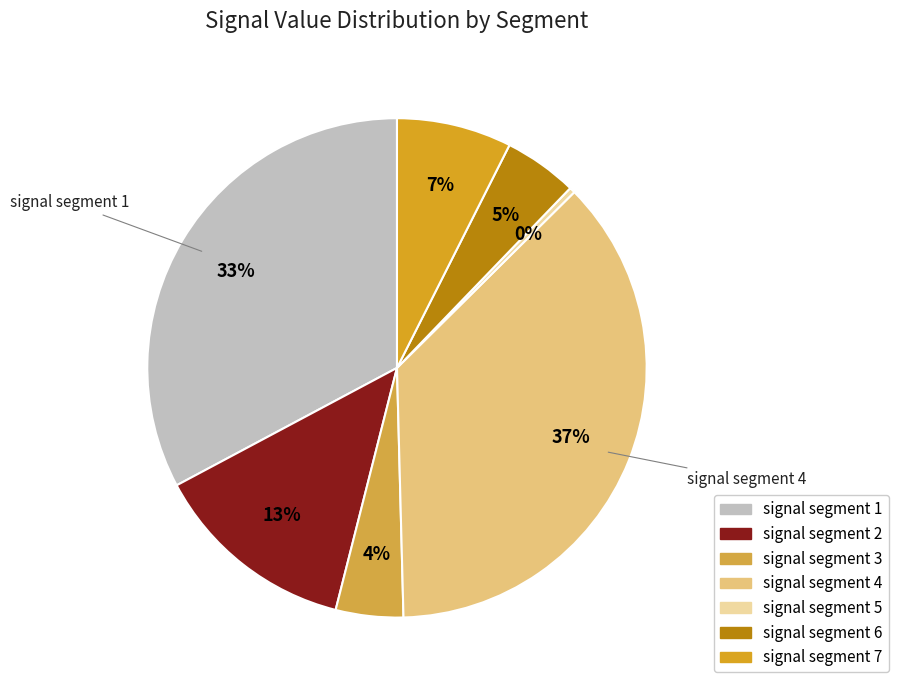

To the nearest percent, what is the combined percentage of signal segment 4 and signal segment 6?

42%